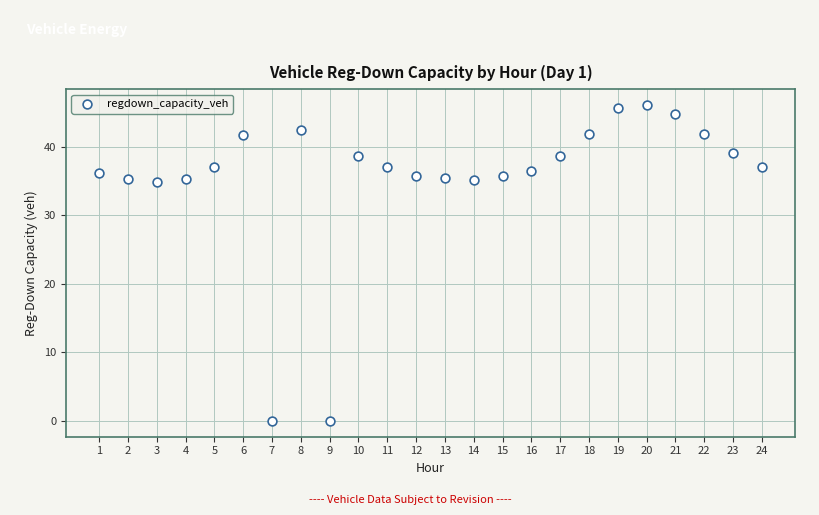

What is the range of Y values (max minus min)?

46.1